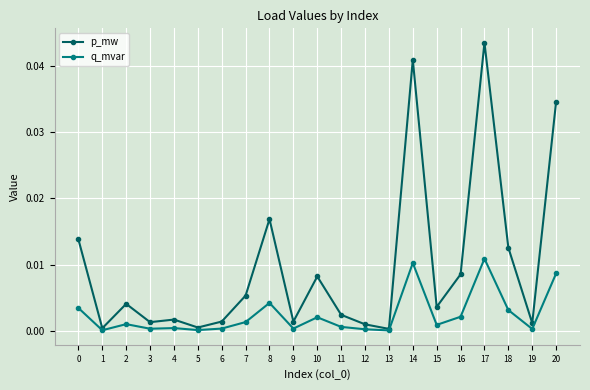

Which series has the largest total across all categories?

p_mw